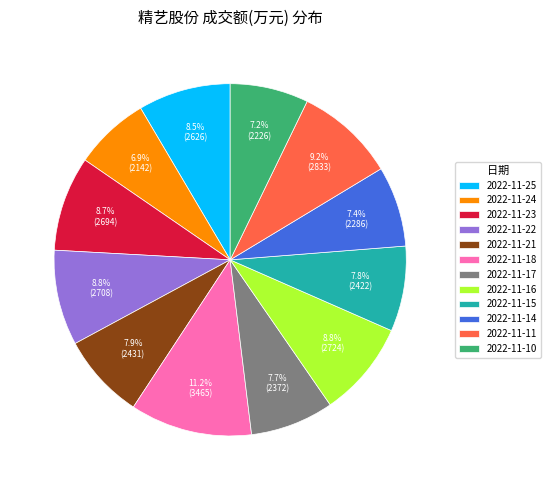

True or false: 2022-11-10 accounts for 1% of the total.

False